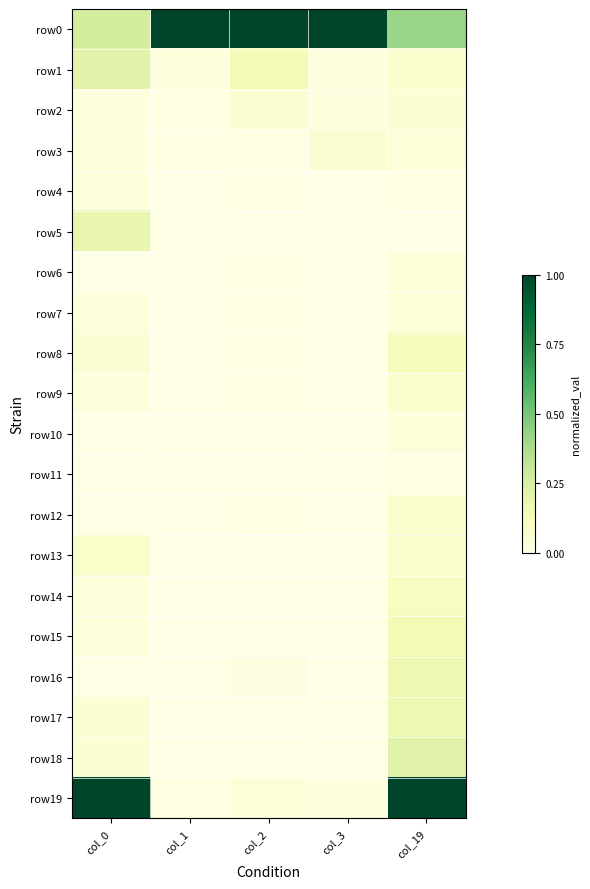

Reading right to left, what are all the values shown in this chart?

row0: col_19=0.4	col_3=1.0	col_2=1.0	col_1=1.0	col_0=0.3
row1: col_19=0.1	col_3=0.0	col_2=0.1	col_1=0.0	col_0=0.2
row2: col_19=0.1	col_3=0.0	col_2=0.1	col_1=0.0	col_0=0.0
row3: col_19=0.0	col_3=0.1	col_2=0.0	col_1=0.0	col_0=0.0
row4: col_19=0.0	col_3=0.0	col_2=0.0	col_1=0.0	col_0=0.0
row5: col_19=0.0	col_3=0.0	col_2=0.0	col_1=0.0	col_0=0.2
row6: col_19=0.0	col_3=0.0	col_2=0.0	col_1=0.0	col_0=0.0
row7: col_19=0.0	col_3=0.0	col_2=0.0	col_1=0.0	col_0=0.0
row8: col_19=0.1	col_3=0.0	col_2=0.0	col_1=0.0	col_0=0.1
row9: col_19=0.1	col_3=0.0	col_2=0.0	col_1=0.0	col_0=0.0
row10: col_19=0.0	col_3=0.0	col_2=0.0	col_1=0.0	col_0=0.0
row11: col_19=0.0	col_3=0.0	col_2=0.0	col_1=0.0	col_0=0.0
row12: col_19=0.1	col_3=0.0	col_2=0.0	col_1=0.0	col_0=0.0
row13: col_19=0.1	col_3=0.0	col_2=0.0	col_1=0.0	col_0=0.1
row14: col_19=0.1	col_3=0.0	col_2=0.0	col_1=0.0	col_0=0.0
row15: col_19=0.1	col_3=0.0	col_2=0.0	col_1=0.0	col_0=0.0
row16: col_19=0.2	col_3=0.0	col_2=0.0	col_1=0.0	col_0=0.0
row17: col_19=0.2	col_3=0.0	col_2=0.0	col_1=0.0	col_0=0.1
row18: col_19=0.2	col_3=0.0	col_2=0.0	col_1=0.0	col_0=0.1
row19: col_19=1.0	col_3=0.0	col_2=0.0	col_1=0.0	col_0=1.0